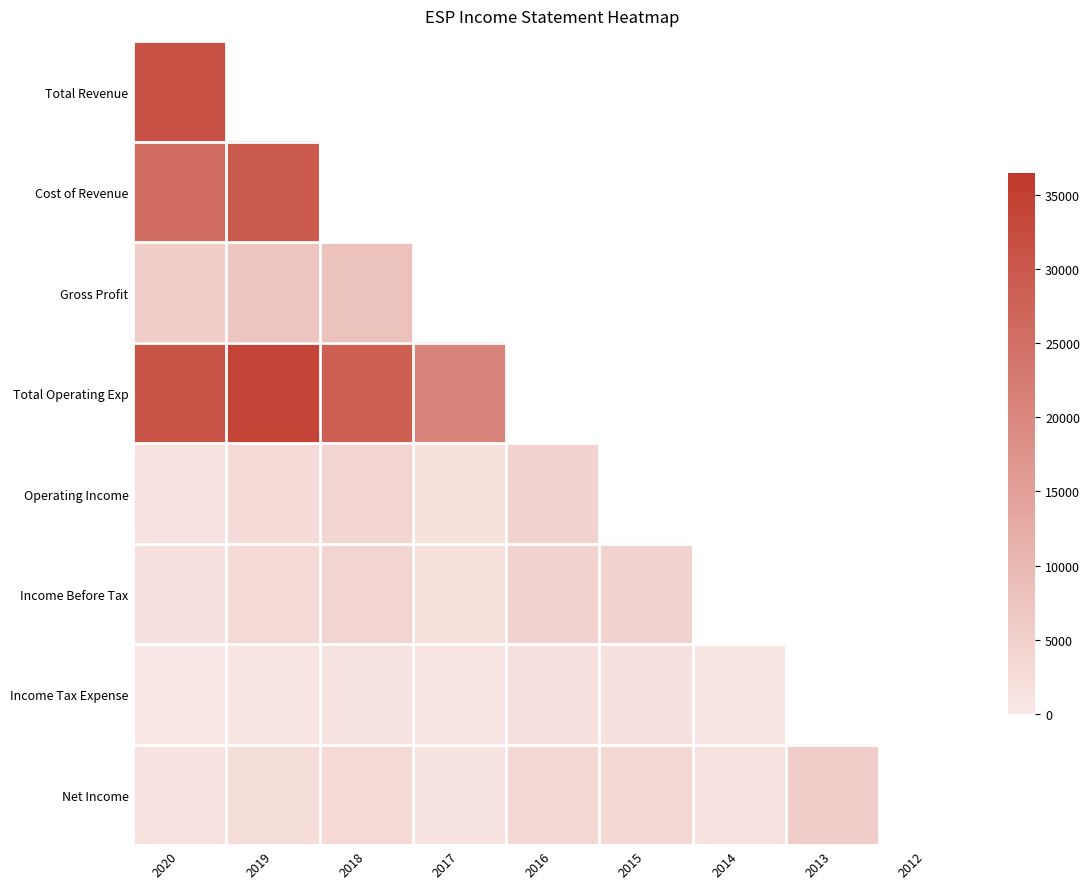

What is the sum of the Income Before Tax values at 2019 and 2020?

4200.0